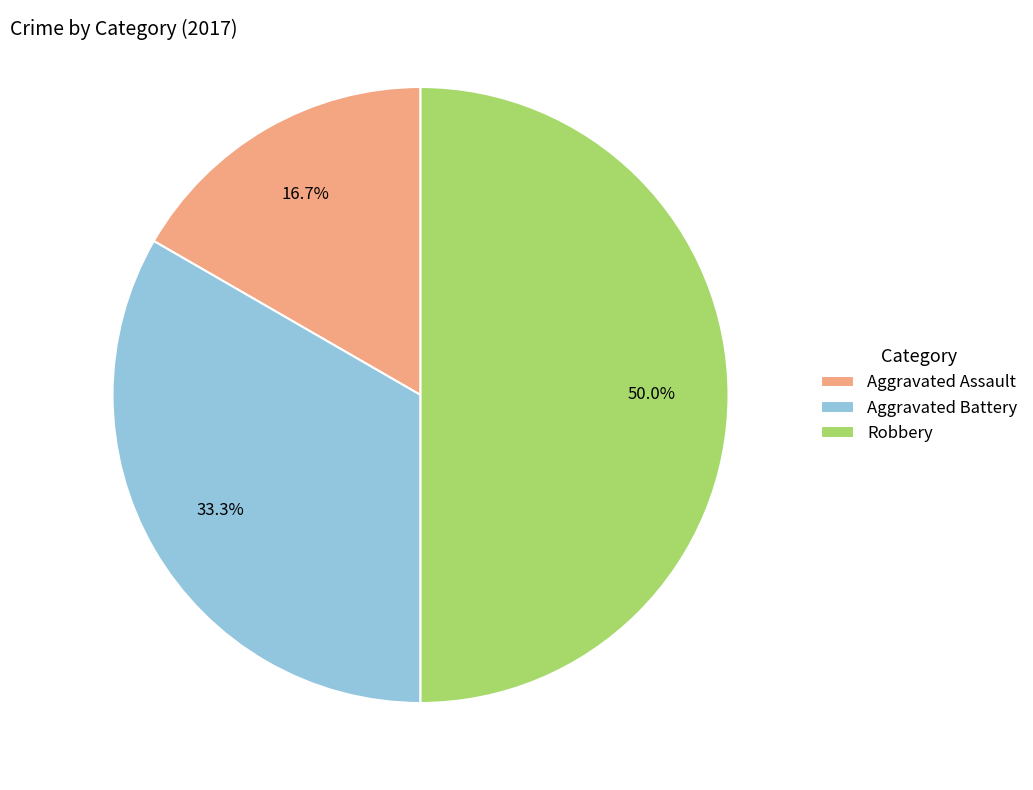

Which slice is the smallest?

Aggravated Assault